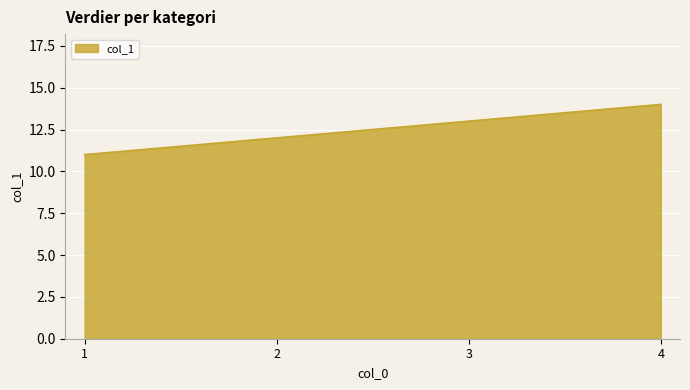

At which category does the chart reach its peak across all series?

4